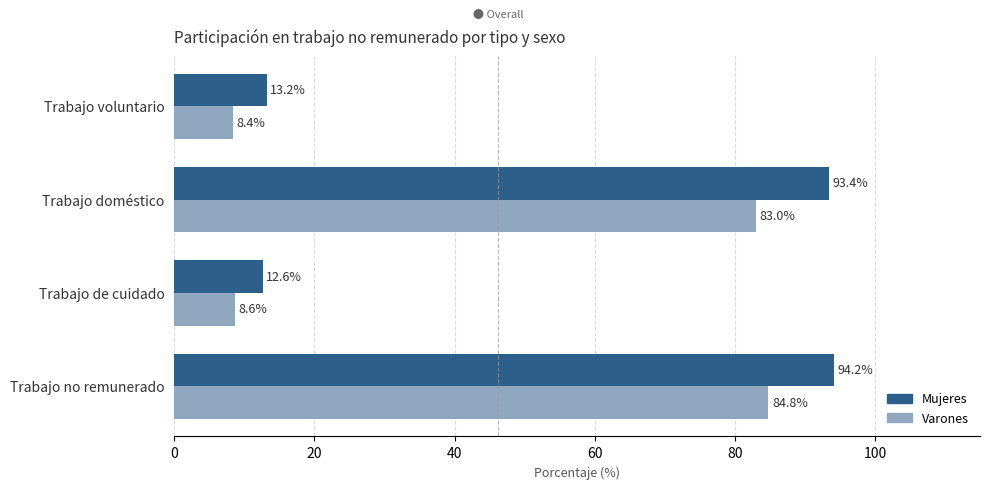

Which series has the widest spread of values?

Mujeres